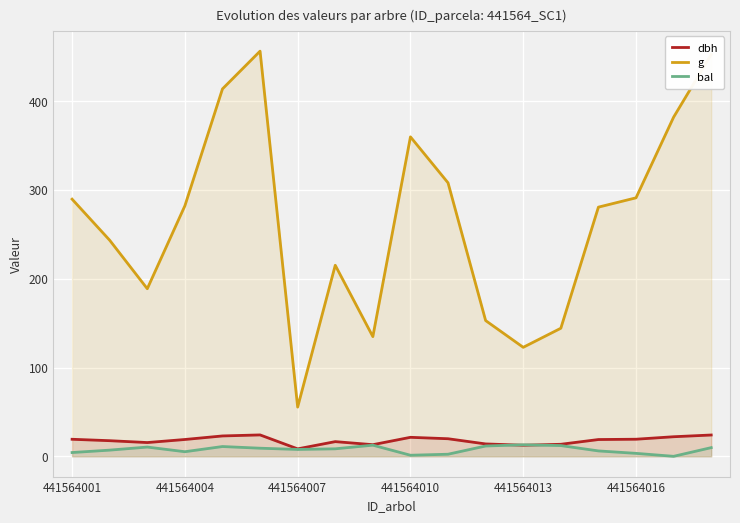

How many intersections are there between bal and dbh?

2